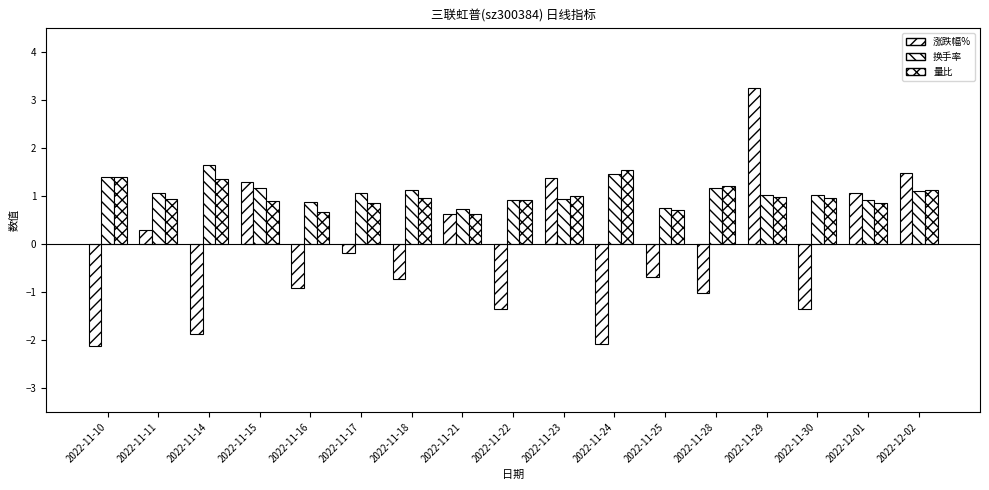

List the labels in order of 换手率 value, smallest first.

2022-11-21, 2022-11-25, 2022-11-16, 2022-11-22, 2022-12-01, 2022-11-23, 2022-11-29, 2022-11-30, 2022-11-17, 2022-11-11, 2022-12-02, 2022-11-18, 2022-11-28, 2022-11-15, 2022-11-10, 2022-11-24, 2022-11-14